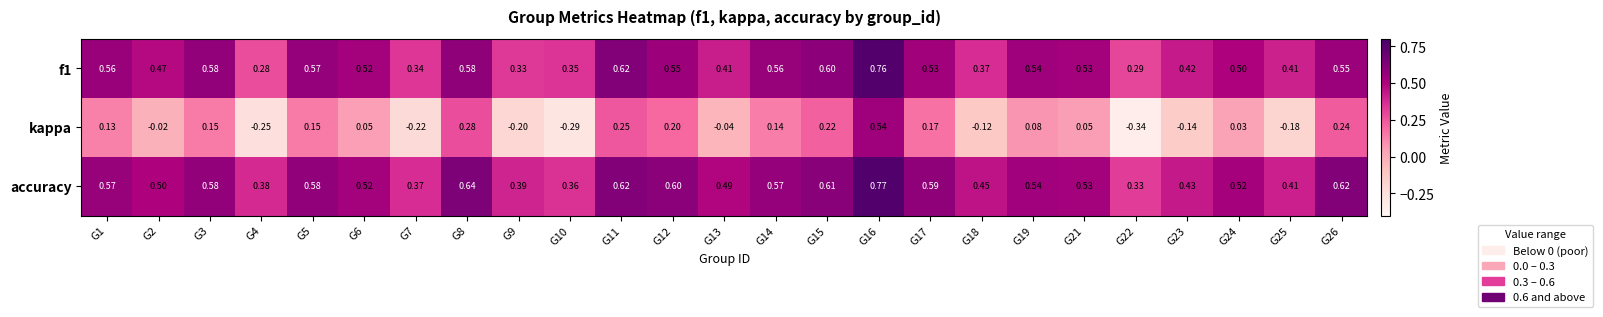

Count the number of data series in this chart.

3